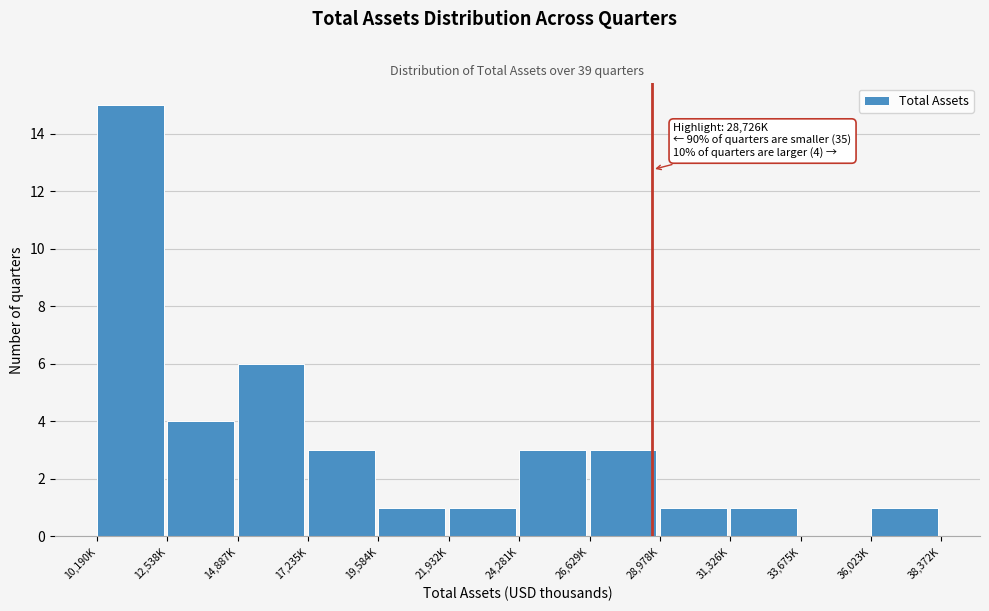

Reading right to left, list all the values displayed in this chart.

36,023K=1	33,675K=0	31,326K=1	28,978K=1	26,629K=3	24,281K=3	21,932K=1	19,584K=1	17,235K=3	14,887K=6	12,538K=4	10,190K=15